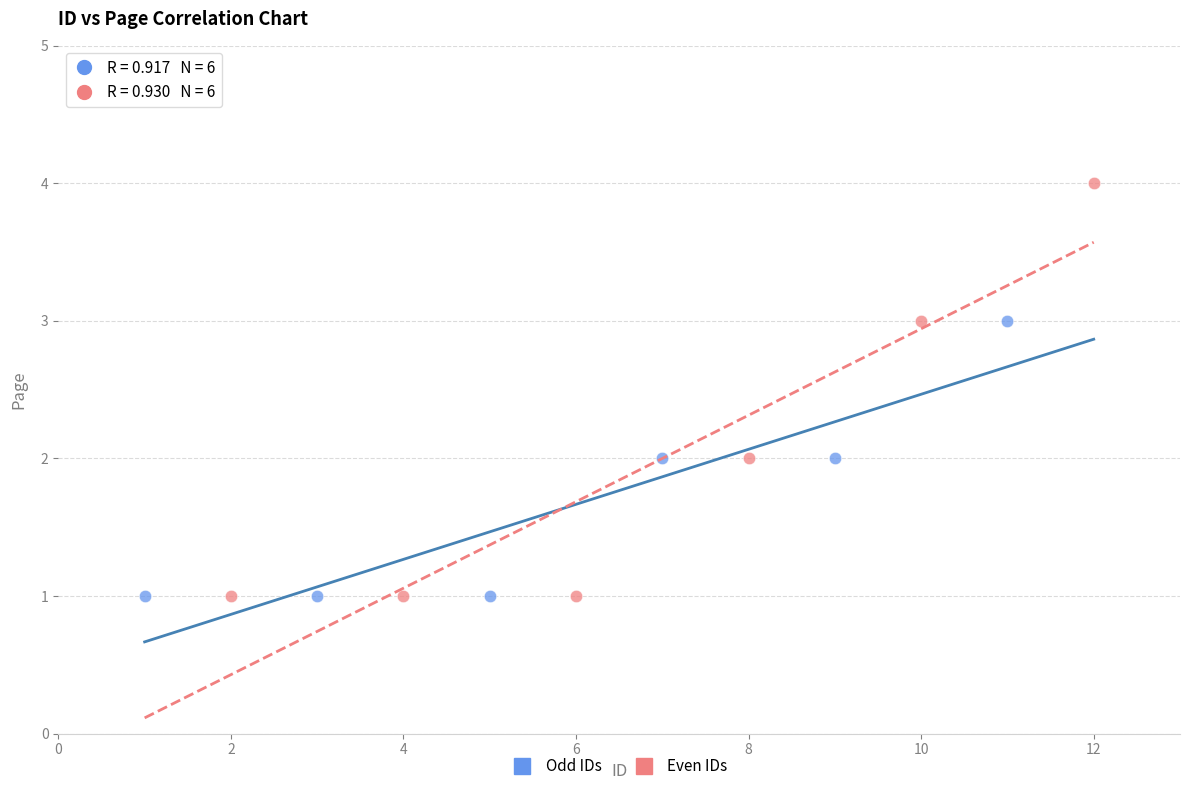

Which series has the largest Y range (max minus min)?

Even IDs